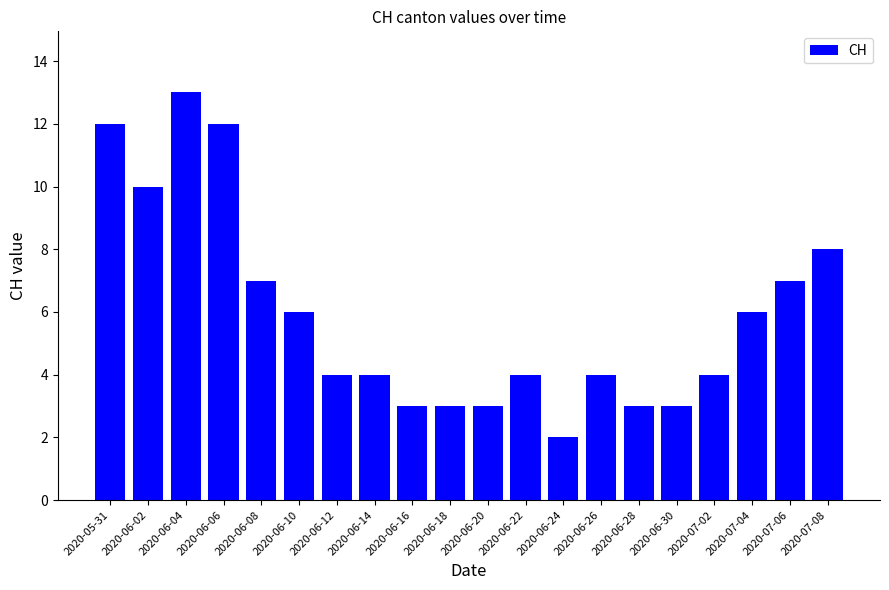

What position from the left is 2020-06-16?

9